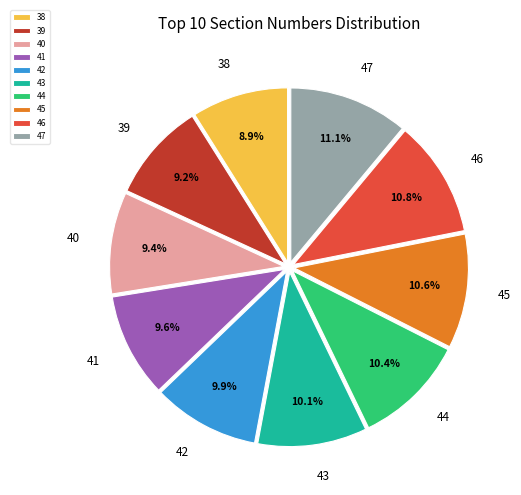

To the nearest percent, what is the combined percentage of 44 and 45?

21%